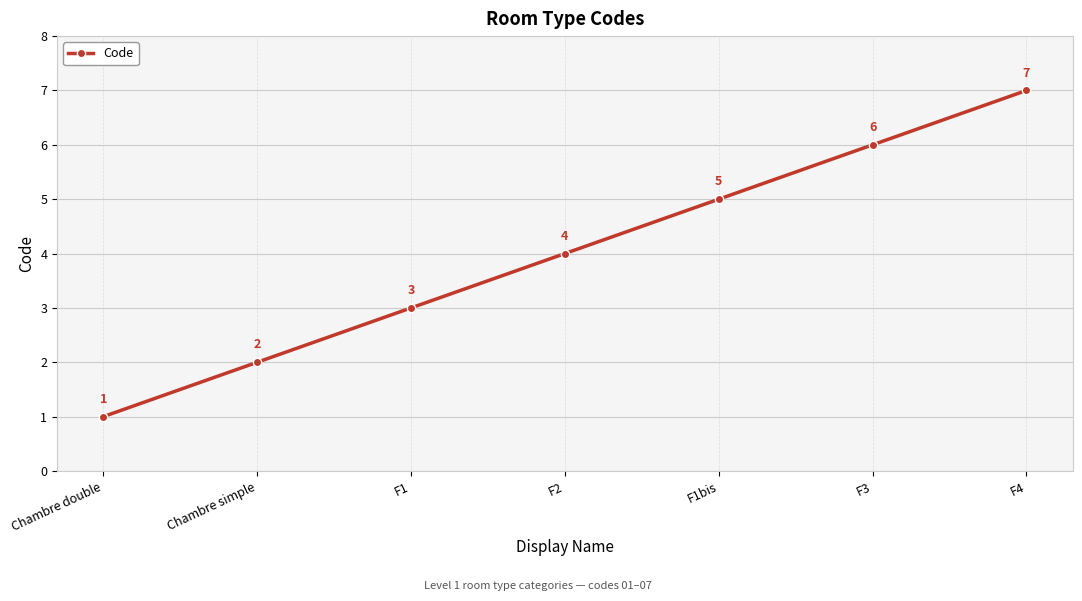

How many lines are shown in the chart?

1